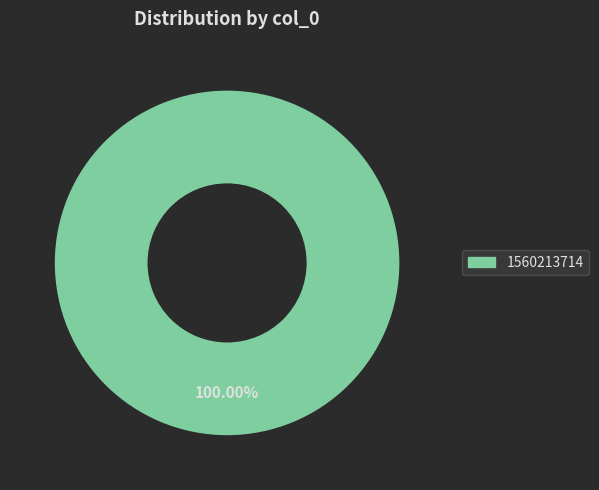

Does any single category account for the majority?

Yes